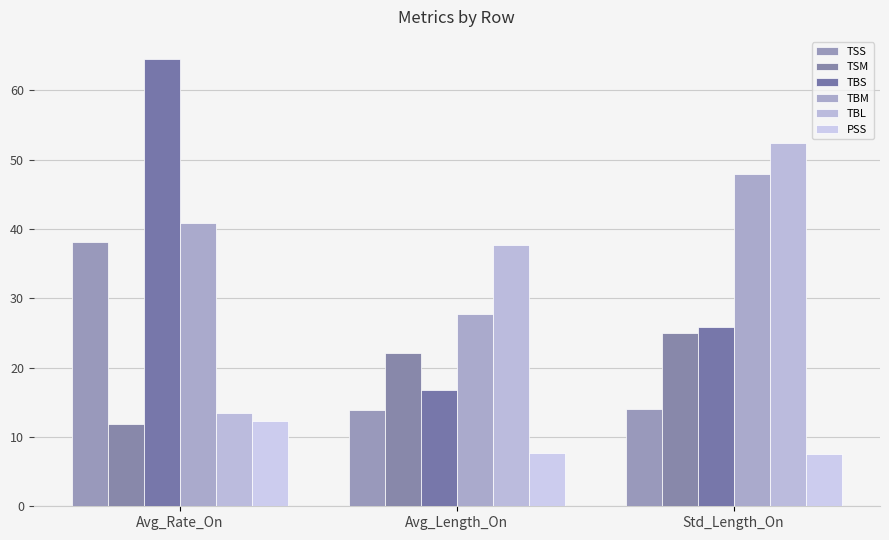

What position from the left is Avg_Length_On?

2